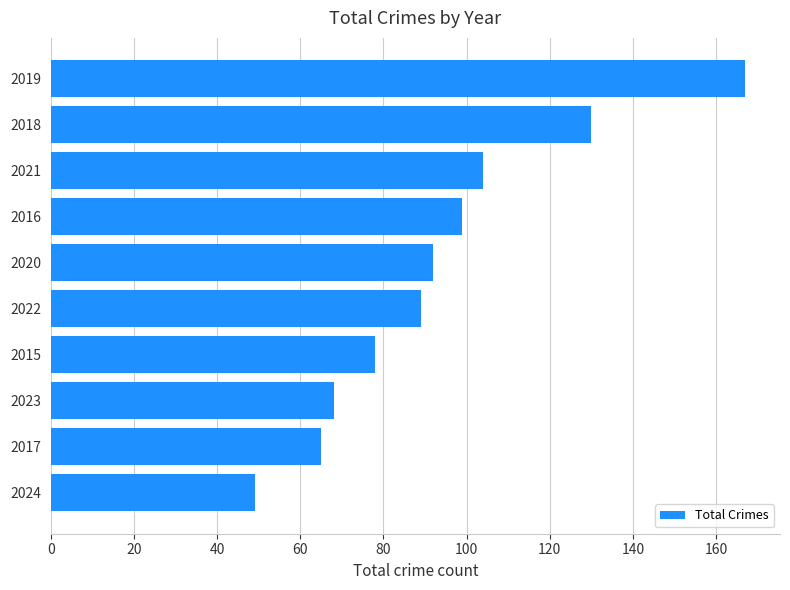

True or false: the data shows 49 at 2024.

True